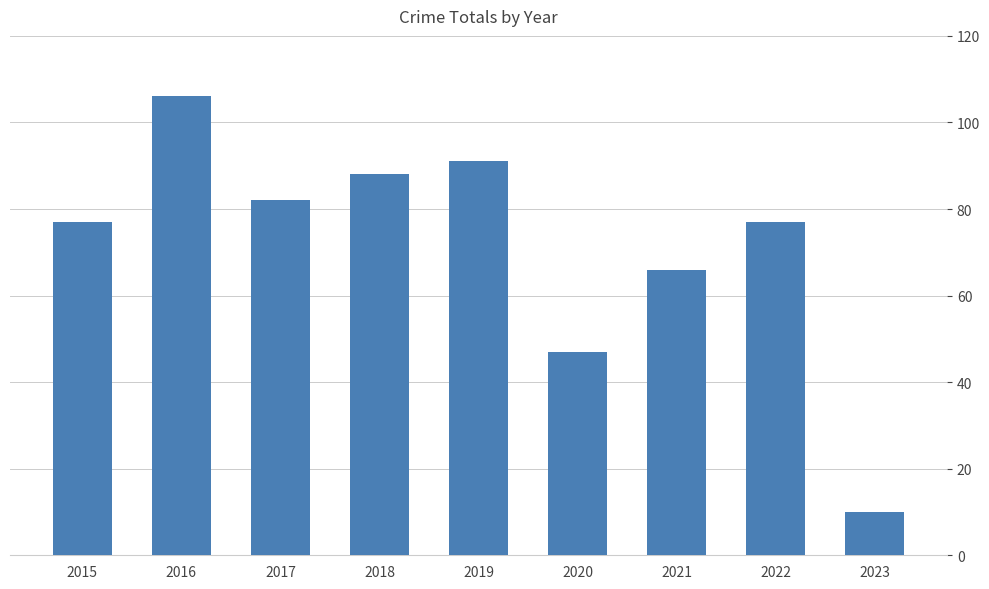

Read the value at 2018, to the nearest 5.

90